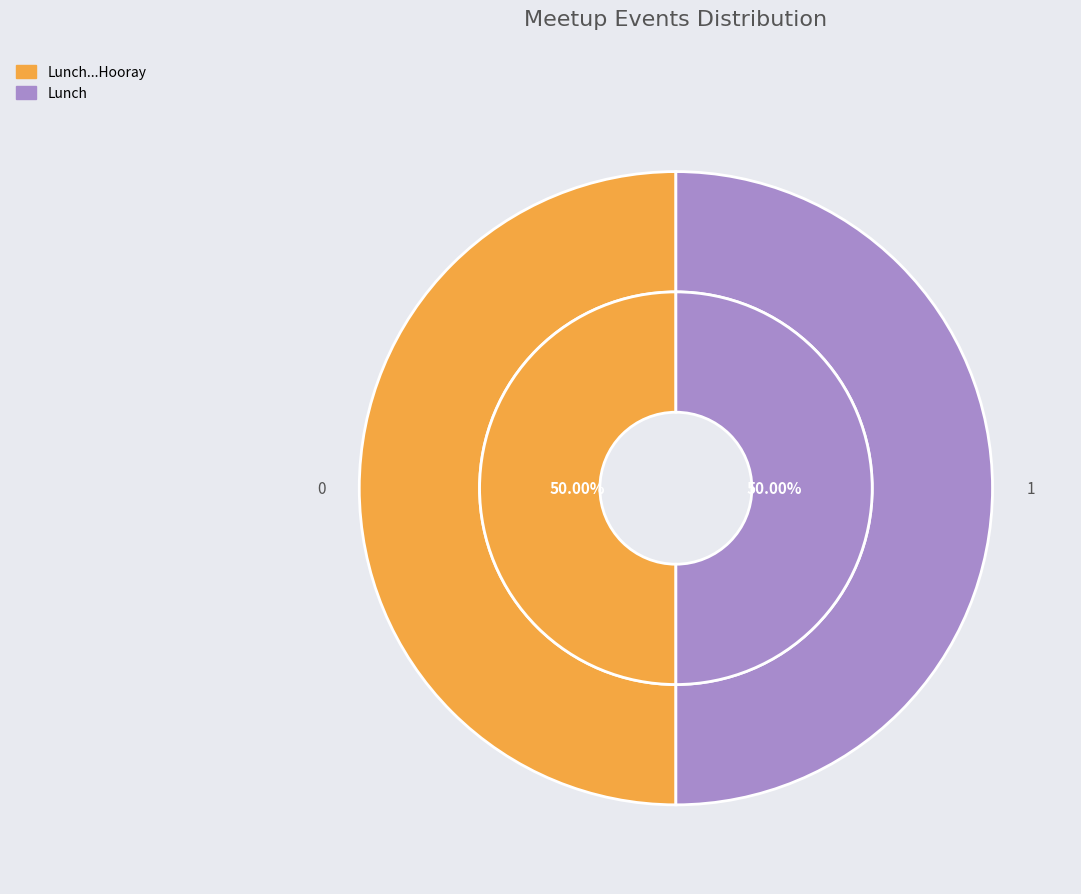

Count the number of slices in the pie.

2